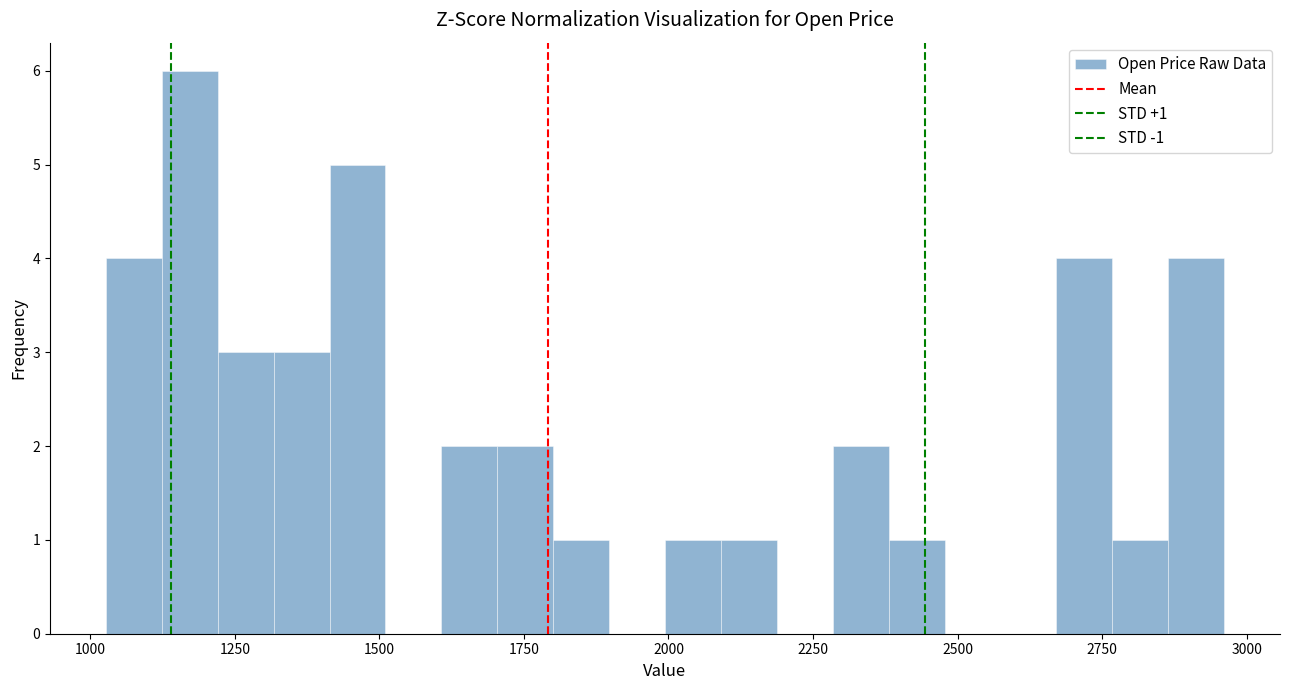

Read against the x-axis, roughly where is the centre of the tallest bar?

1150